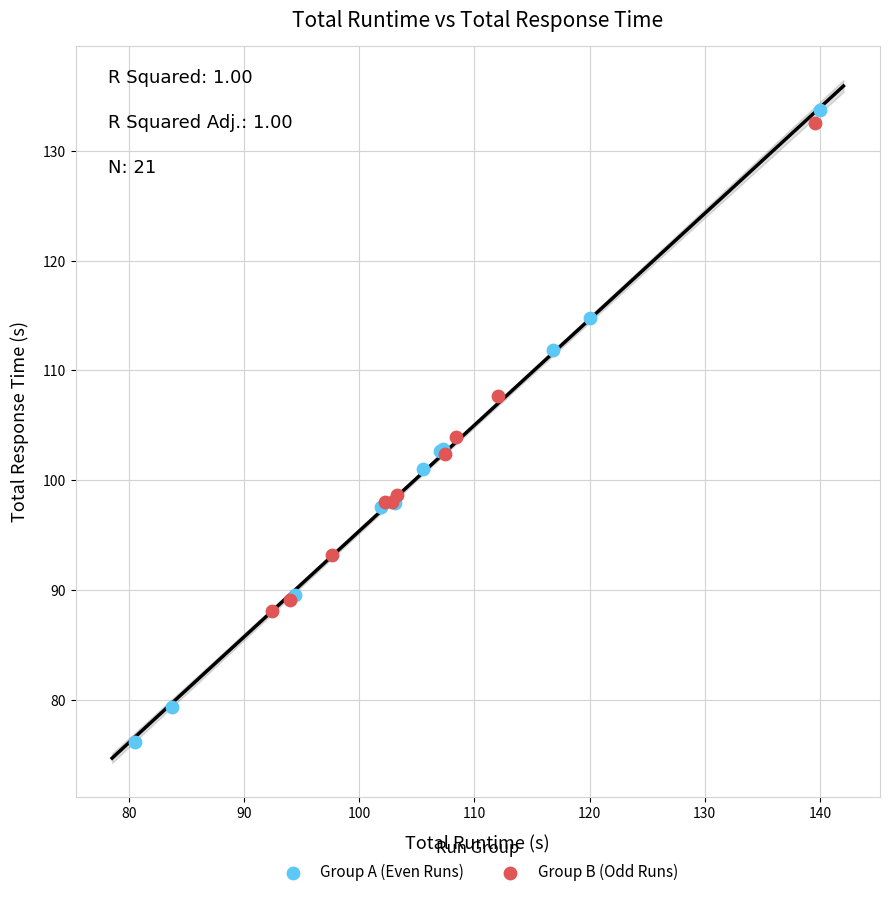

Which series reaches the minimum Y coordinate?

Group A (Even Runs)